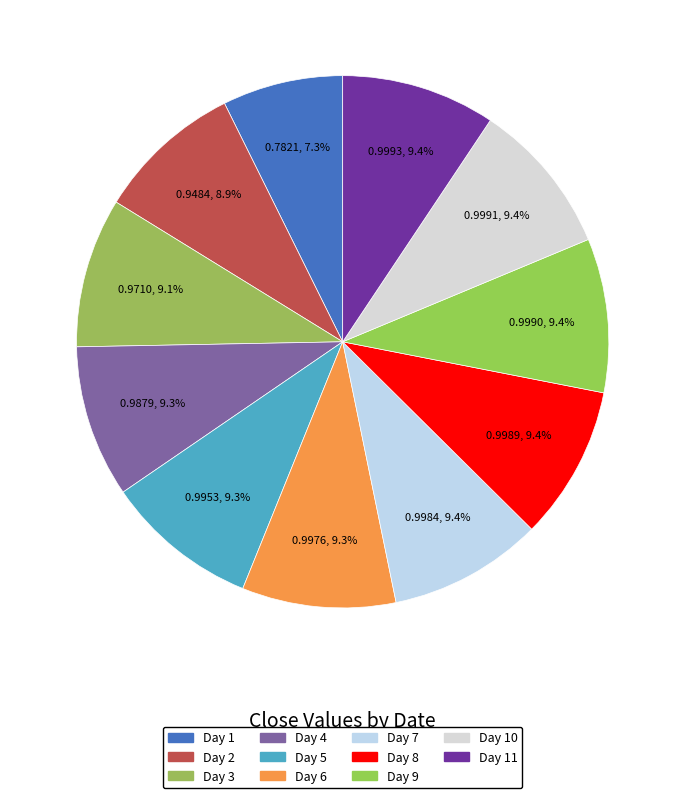

Count the number of slices in the pie.

11